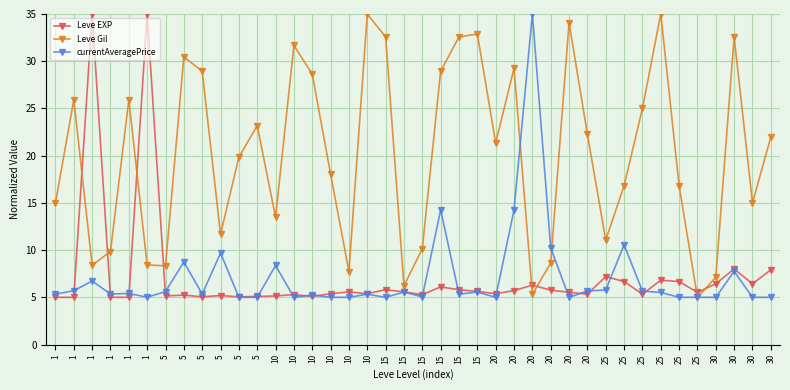

The value of currentAveragePrice at 5 is 5.0. True or false?

True